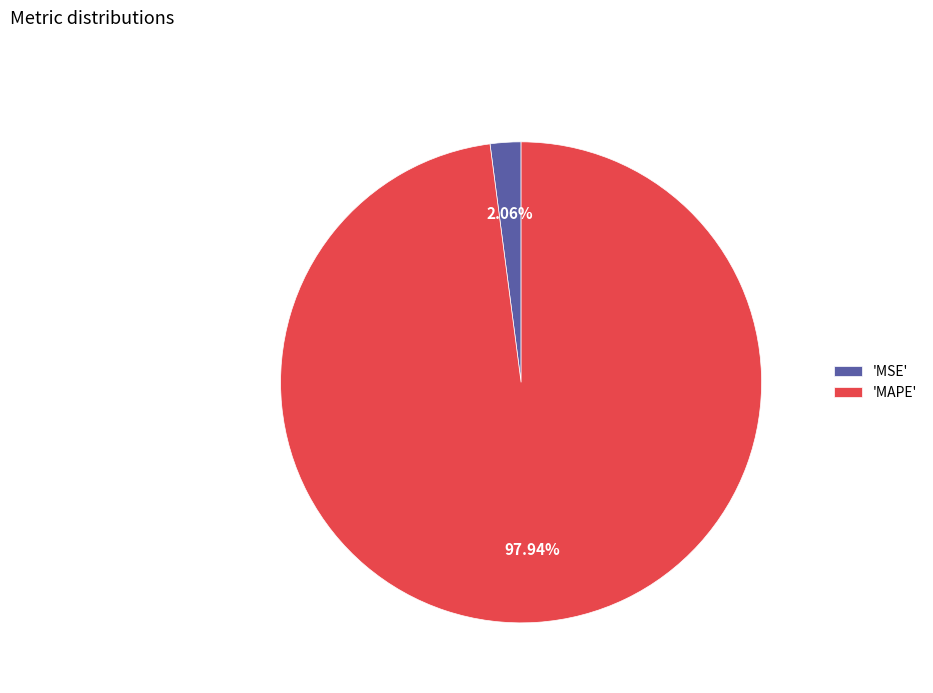

Rank the categories by value from lowest to highest.

'MSE', 'MAPE'